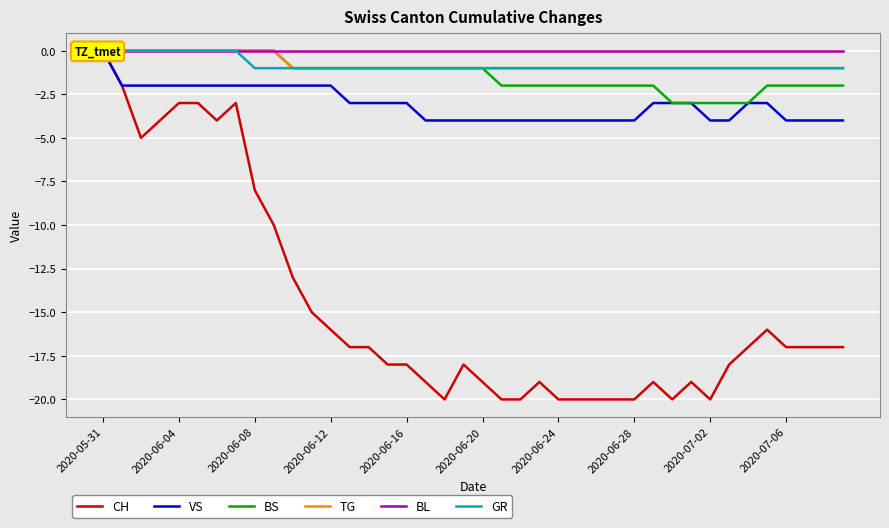

How many lines are shown in the chart?

6